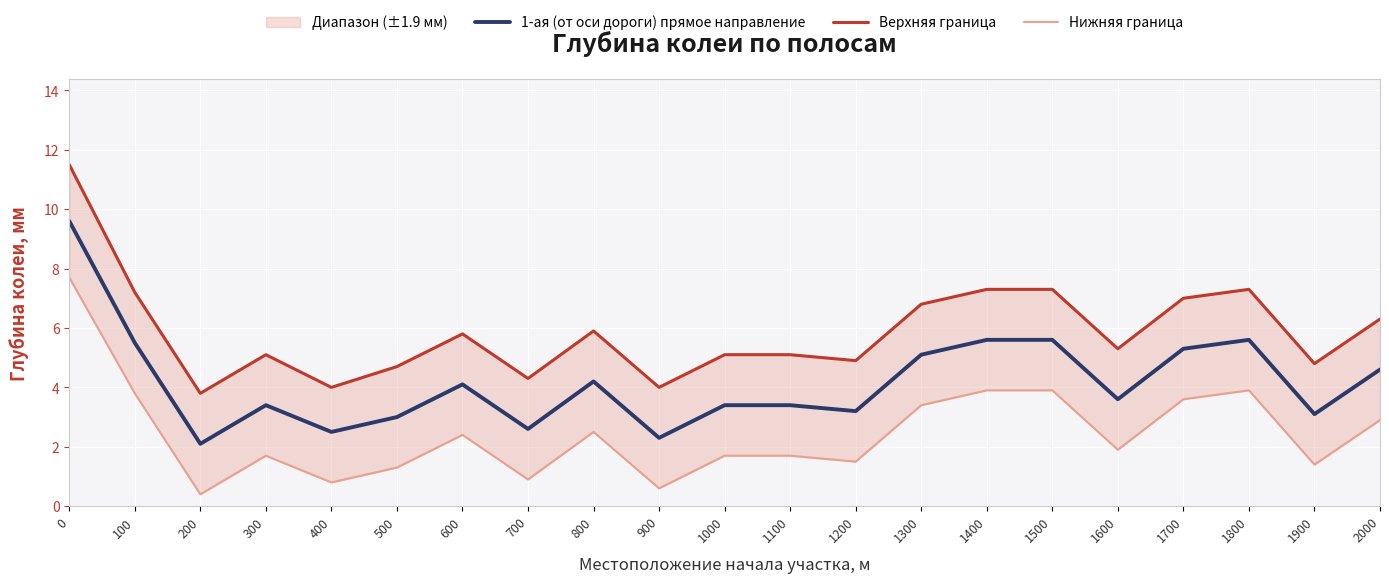

True or false: 1-ая (от оси дороги) прямое направление has a value of 0.7 at 500.

False